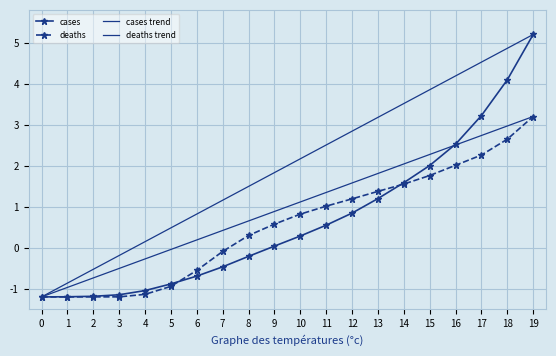

Is it true that cases equals 0.6 at 16?

False